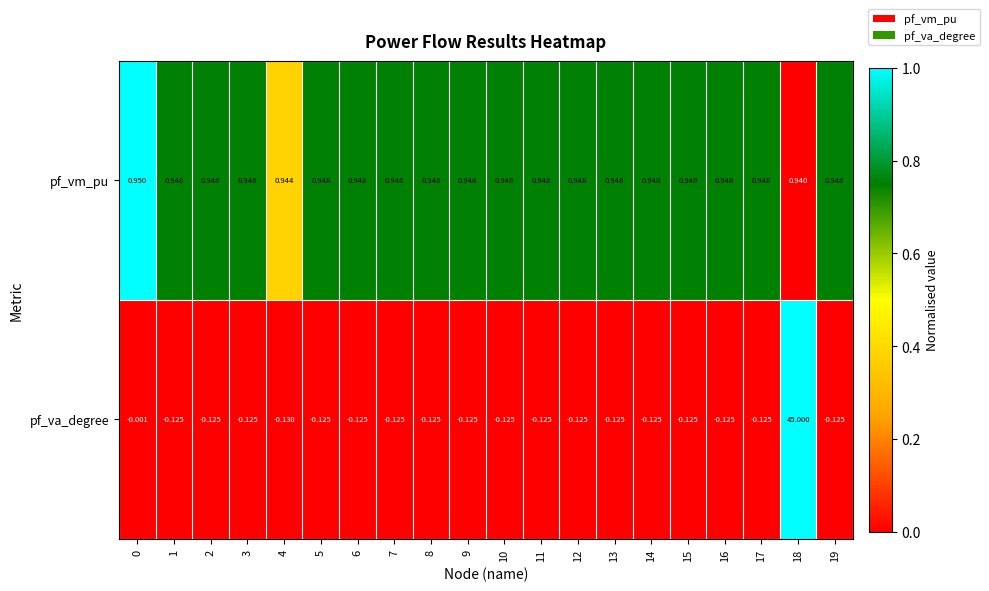

How many distinct data groups are displayed?

2